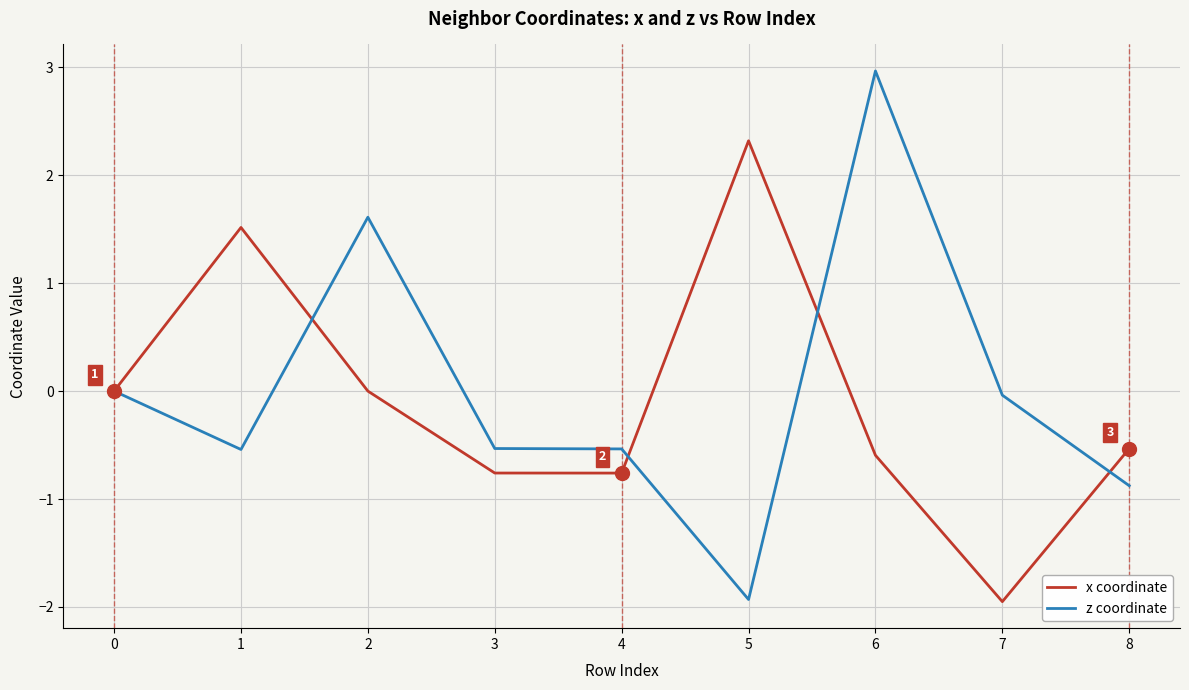

Is it true that x coordinate equals 1.5 at 1?

True